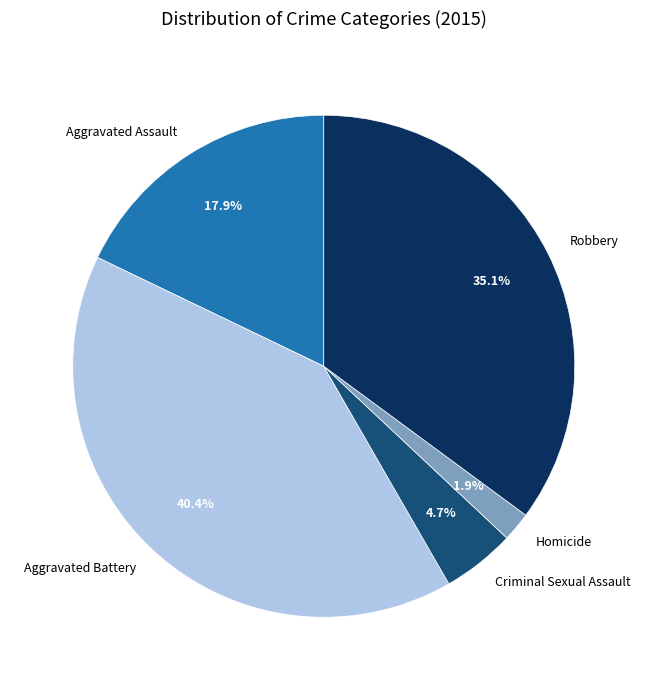

How many segments does this pie chart have?

5